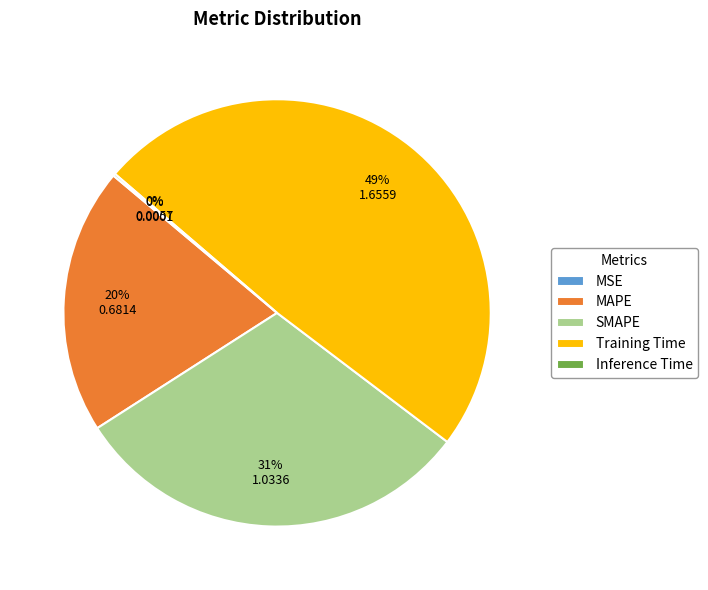

Which category has the biggest portion of the pie?

Training Time